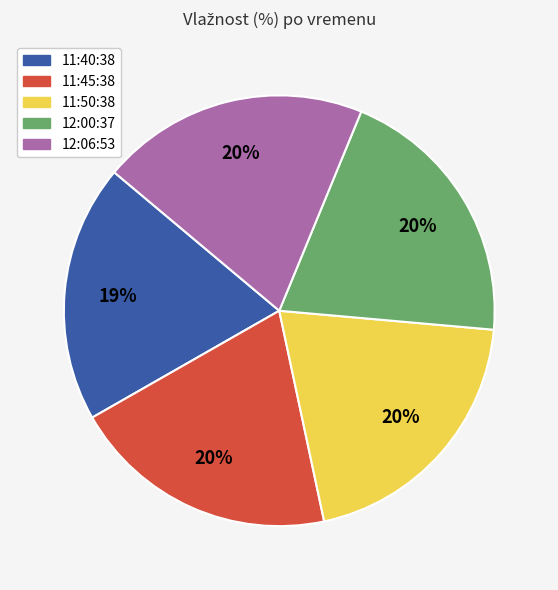

Is there a majority slice in this chart?

No